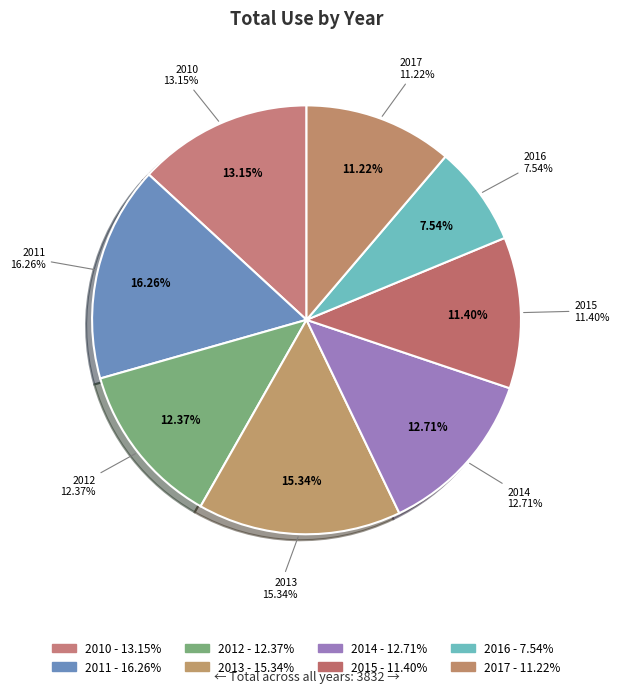

What percentage is NOT represented by 2017?

88.8%